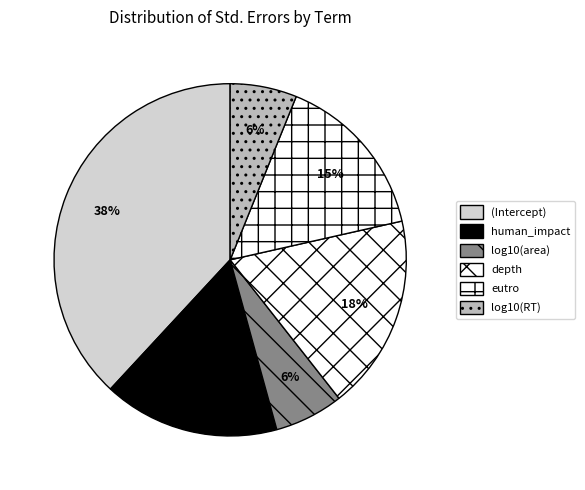

True or false: log10(area) accounts for 6% of the total.

True